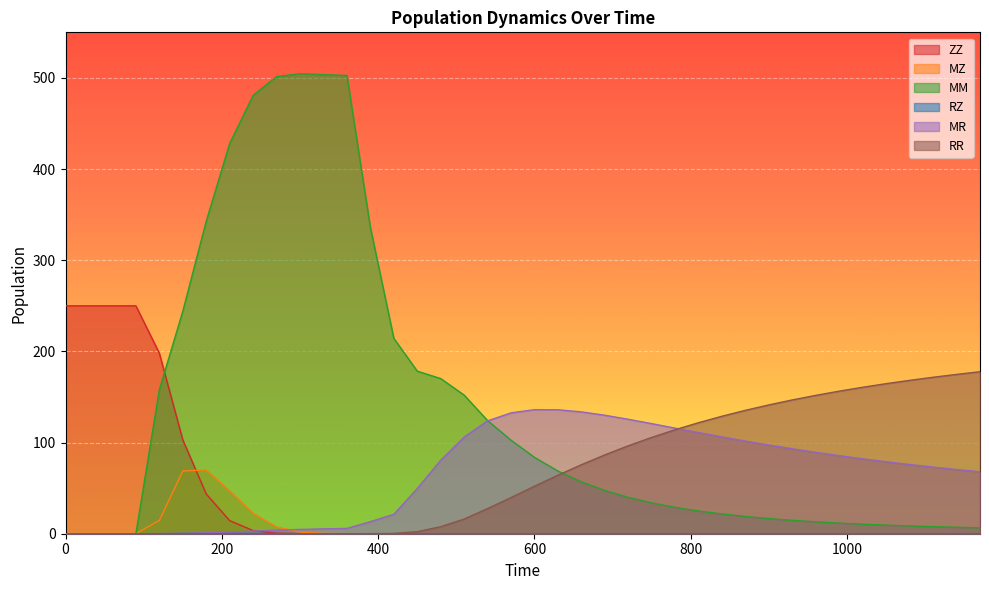

Is it true that MR equals 79.0 at 1050?

True